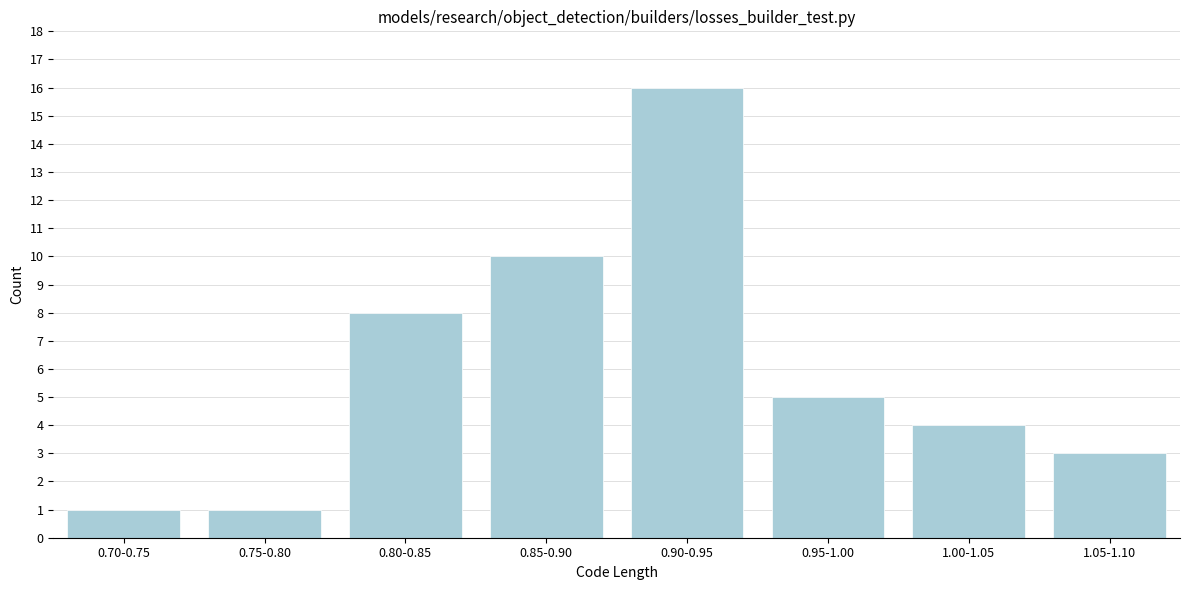

Reading right to left, list all the values displayed in this chart.

3	4	5	16	10	8	1	1